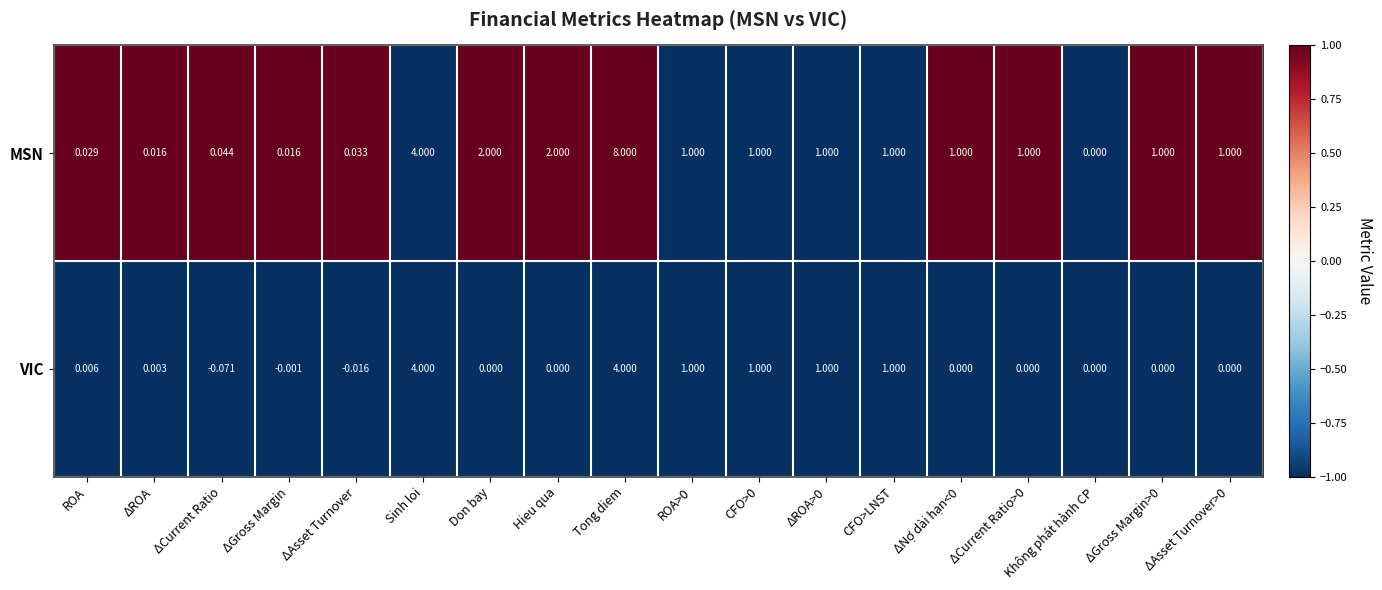

Which series changed the most between ΔCurrent Ratio>0 and Không phát hành CP?

MSN